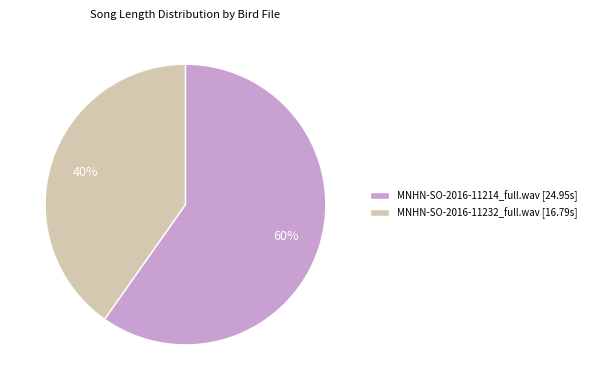

To the nearest percent, what percentage of the pie is MNHN-SO-2016-11232_full.wav [16.79s]?

40%